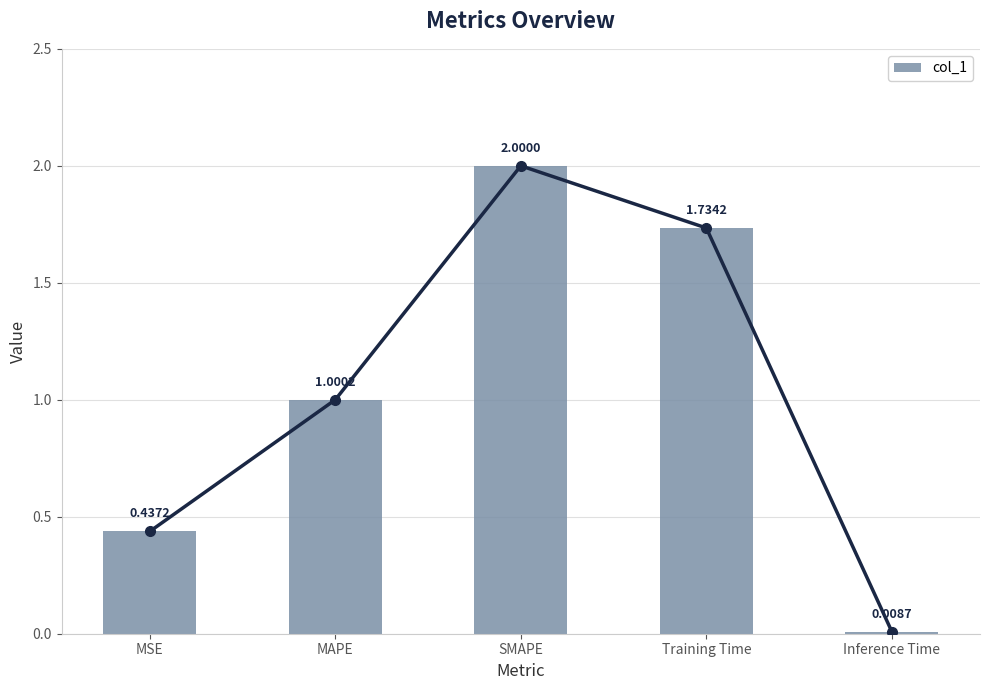

What is the ratio of the value at MSE to the value at MAPE?

0.4